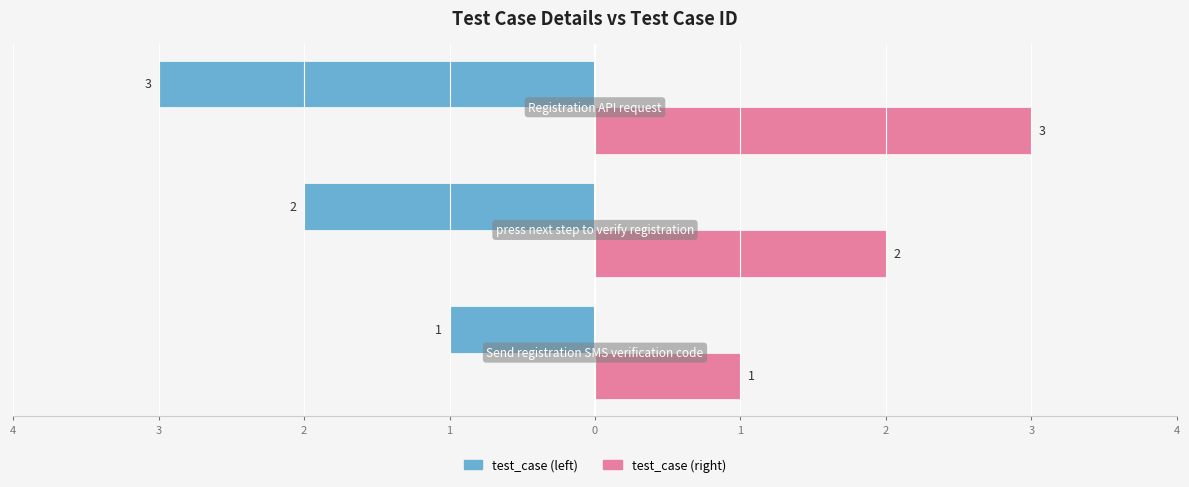

What are all the series names shown in the legend?

test_case (left), test_case (right)